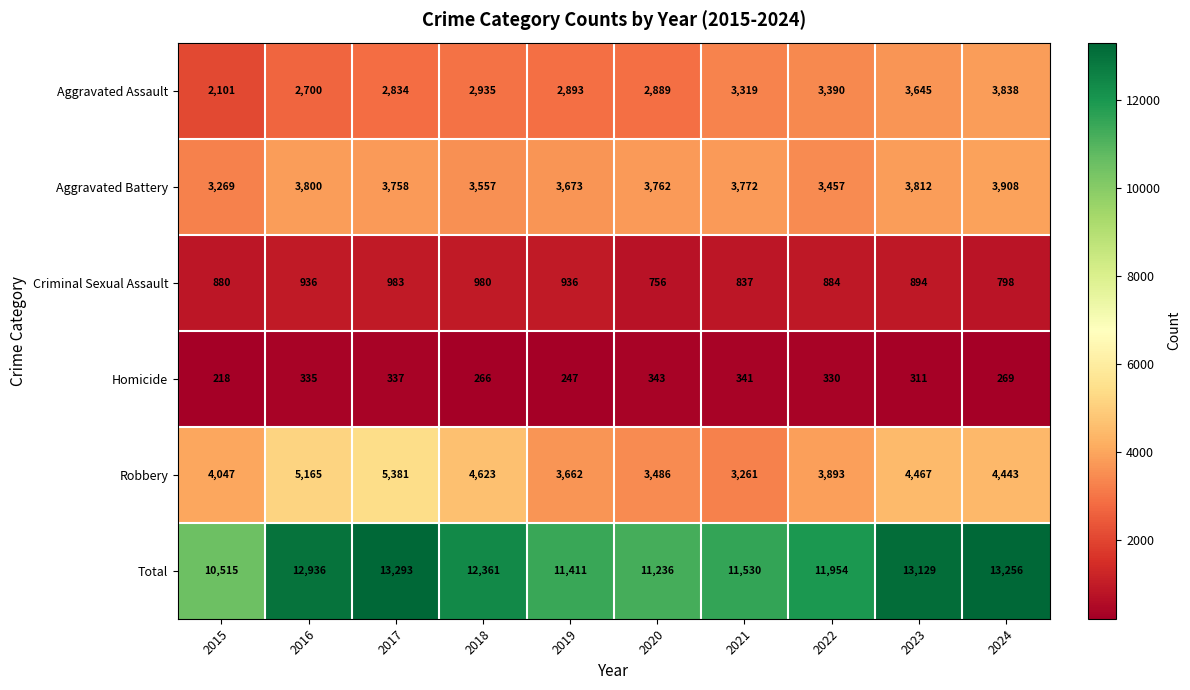

List the labels in order of Aggravated Assault value, smallest first.

2015, 2016, 2017, 2020, 2019, 2018, 2021, 2022, 2023, 2024